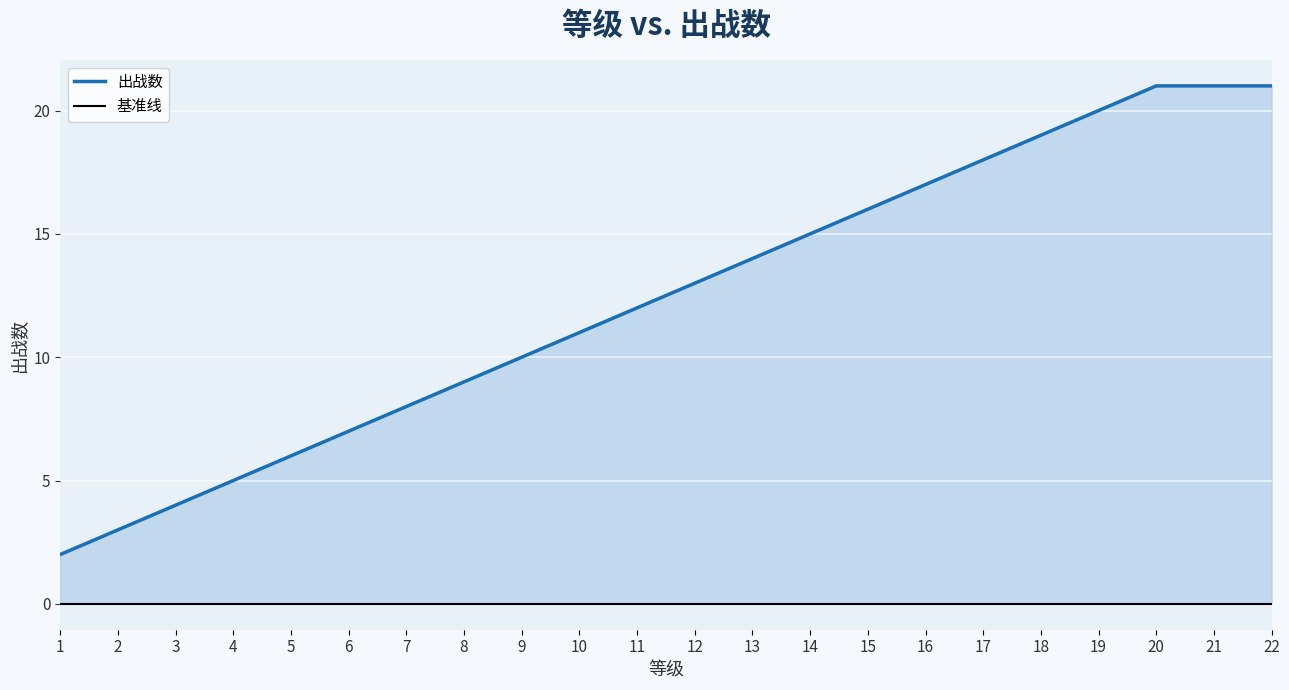

Reading left to right, transcribe all the data shown in this chart.

1=2	2=3	3=4	4=5	5=6	6=7	7=8	8=9	9=10	10=11	11=12	12=13	13=14	14=15	15=16	16=17	17=18	18=19	19=20	20=21	21=21	22=21